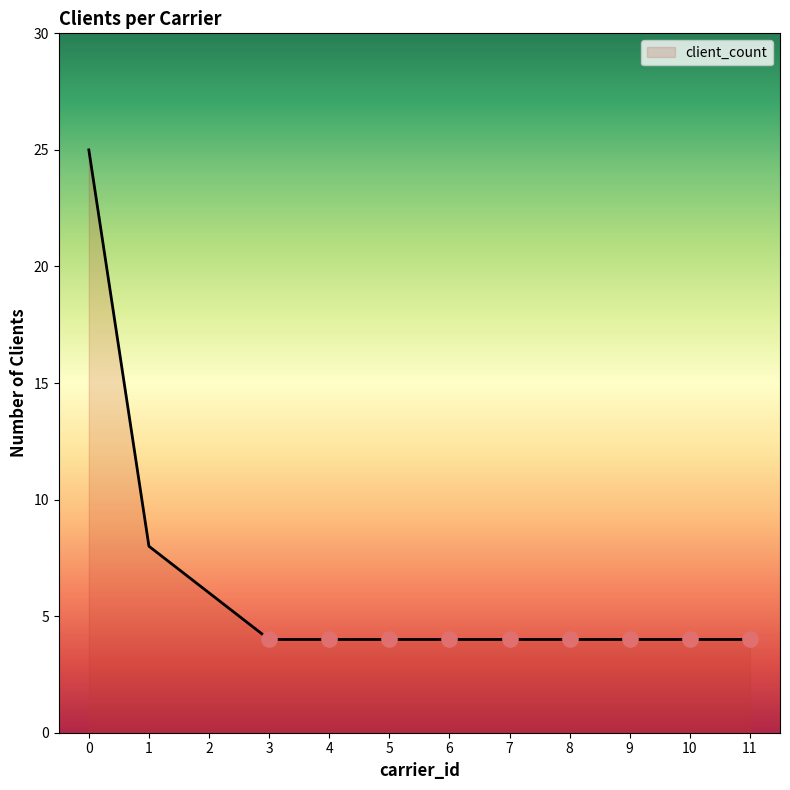

What is the ratio of the value at 0 to the value at 1?

3.1